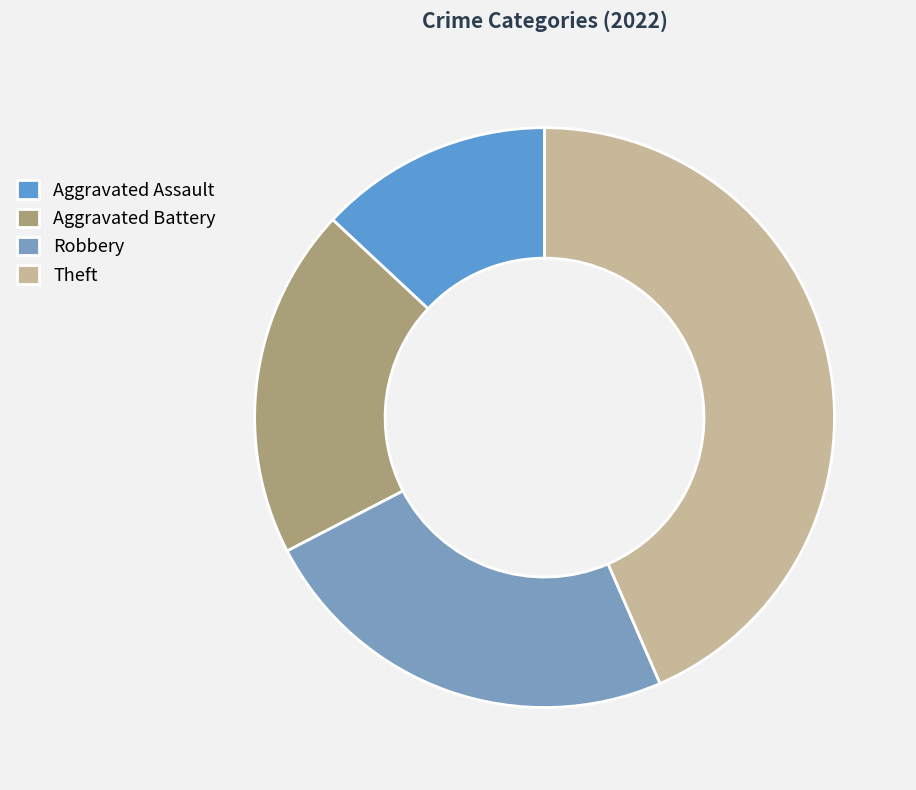

Rank the categories by value from highest to lowest.

Theft, Robbery, Aggravated Battery, Aggravated Assault